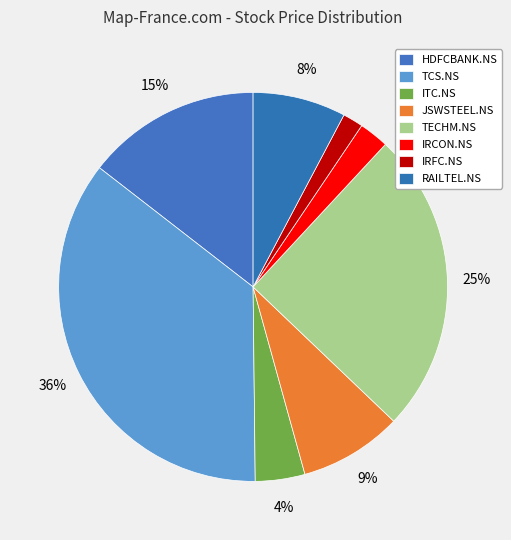

Approximately how many times larger is the value at TCS.NS compared to IRCON.NS?

14.4